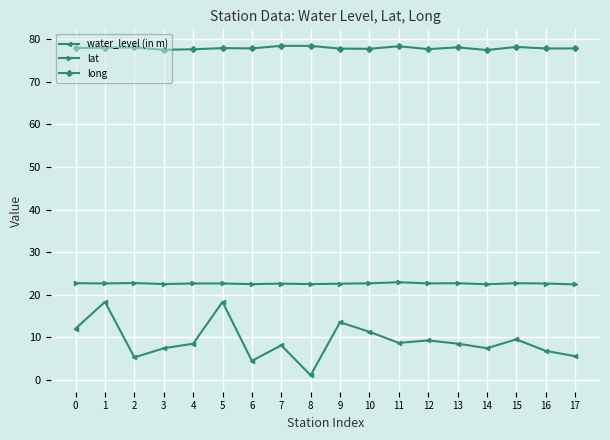

Which category has the lowest value across all series?

8